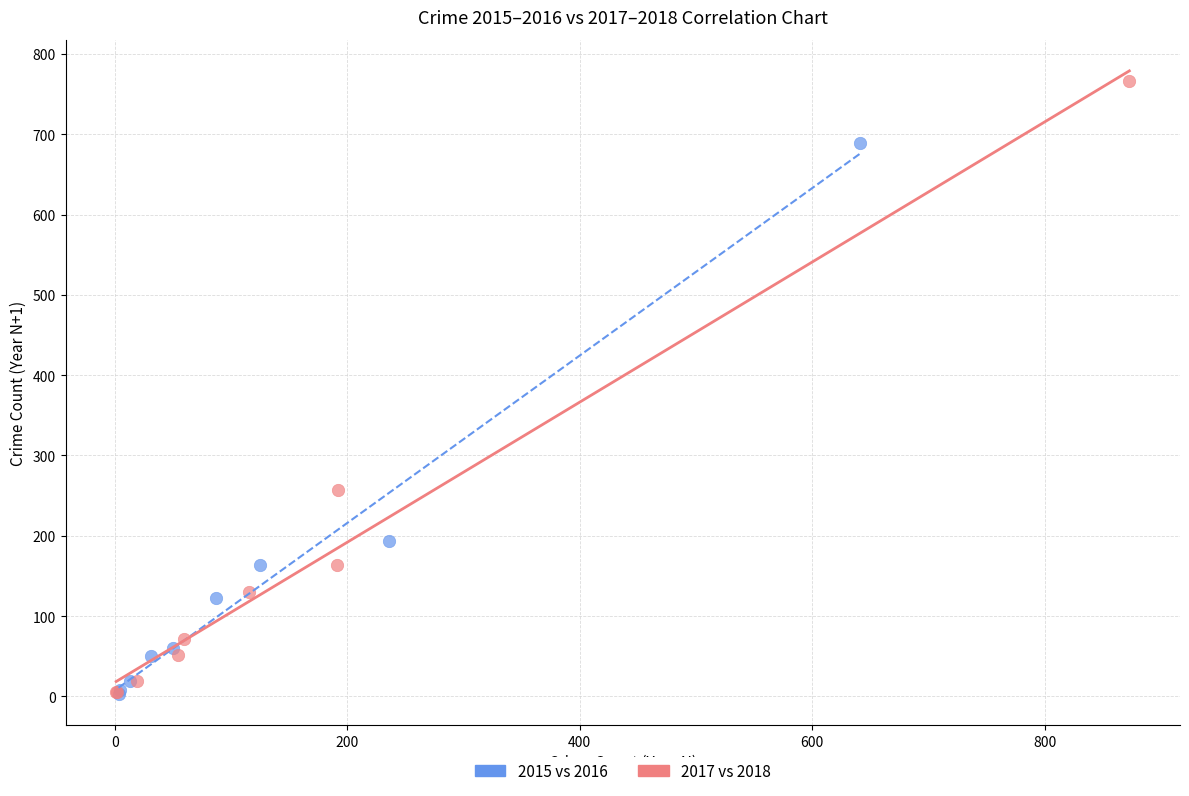

Which series reaches the maximum Y coordinate?

2017 vs 2018